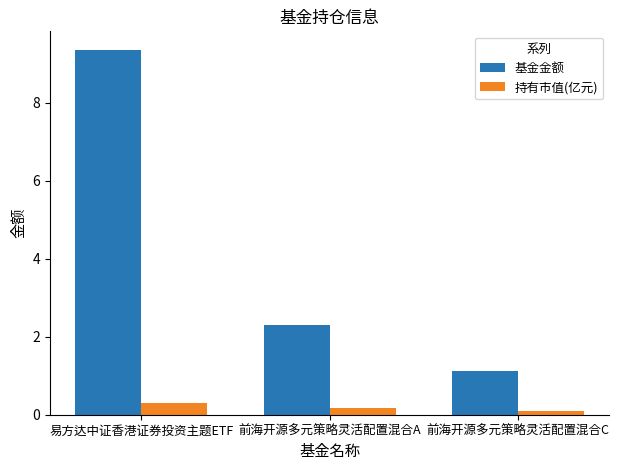

What is the label of the 2nd bar from the left?

前海开源多元策略灵活配置混合A